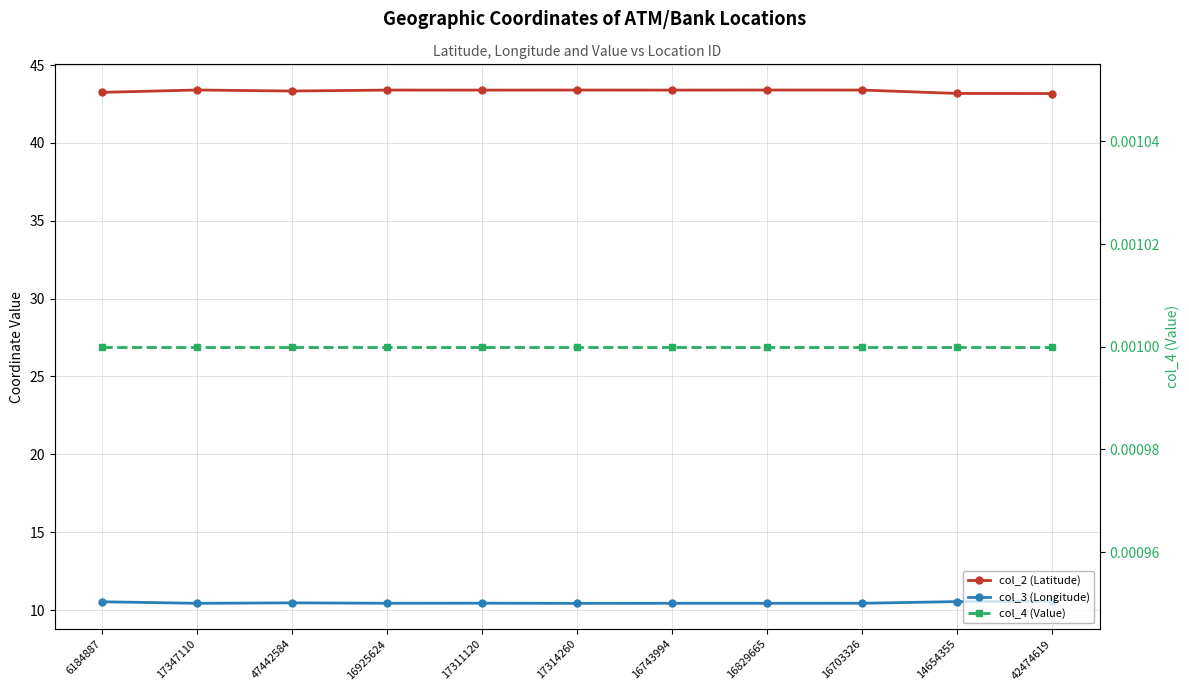

Which series has the largest range (max minus min)?

col_2 (Latitude)